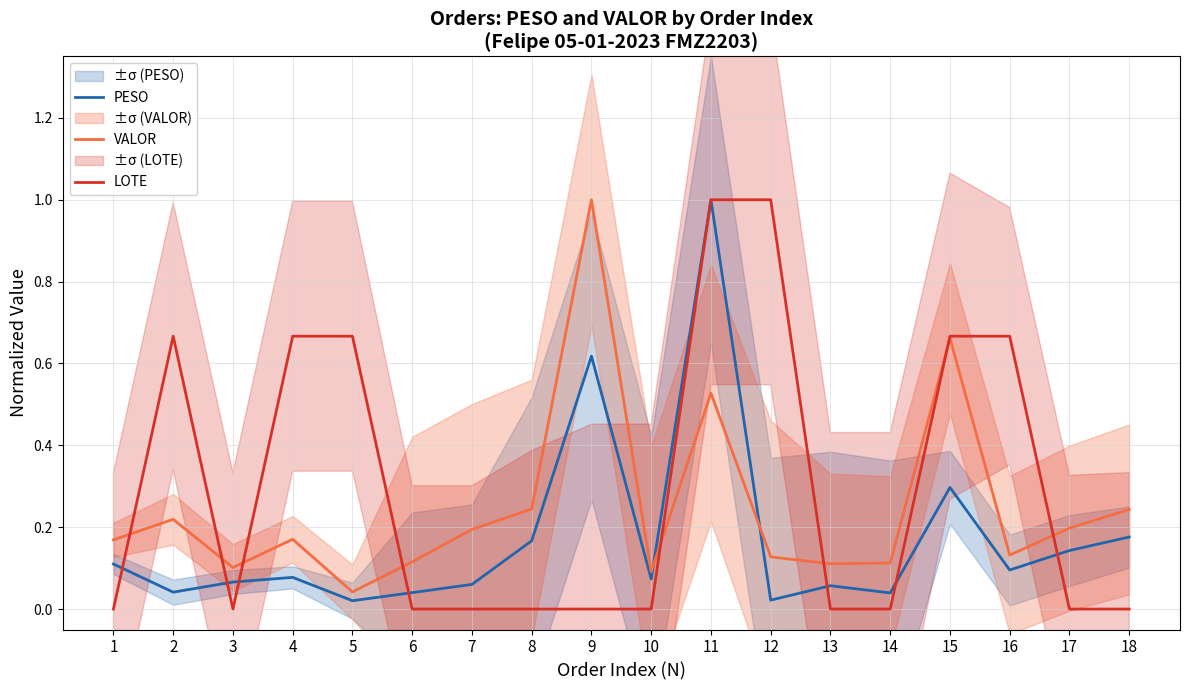

How many lines are shown in the chart?

3